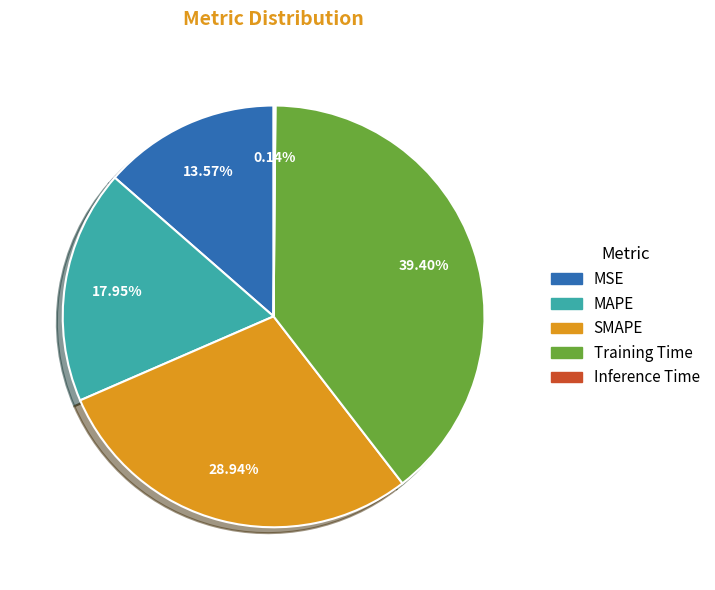

To the nearest percent, what is the difference between the largest and smallest slice percentages?

39%